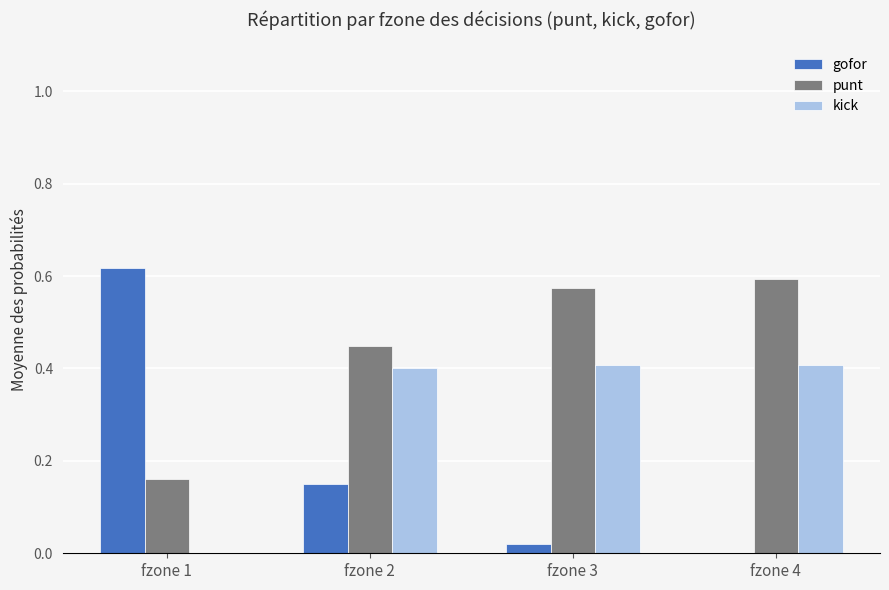

At which label does punt reach its peak?

fzone 4